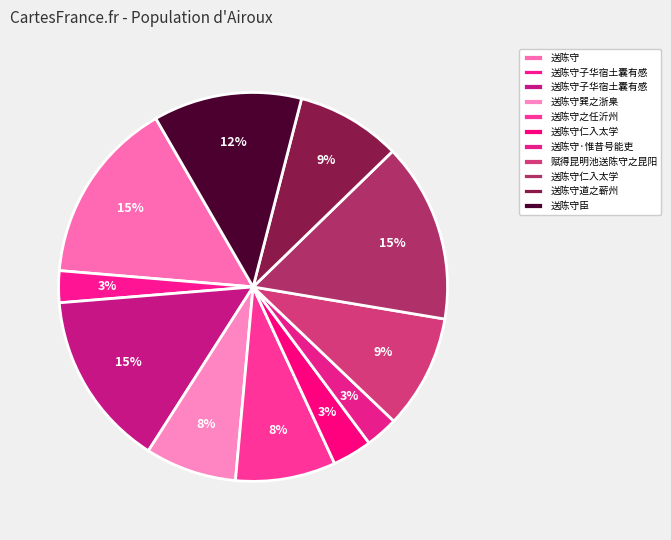

Is there any slice that represents more than half of the pie?

No